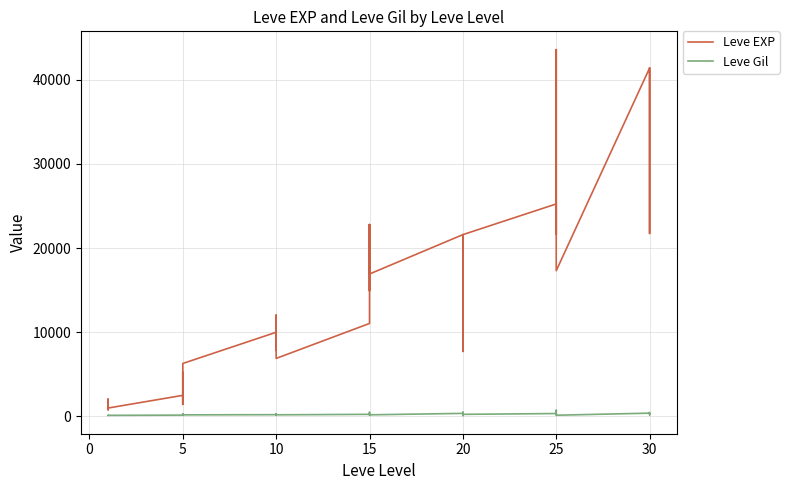

How many categories are shown in the chart?

40